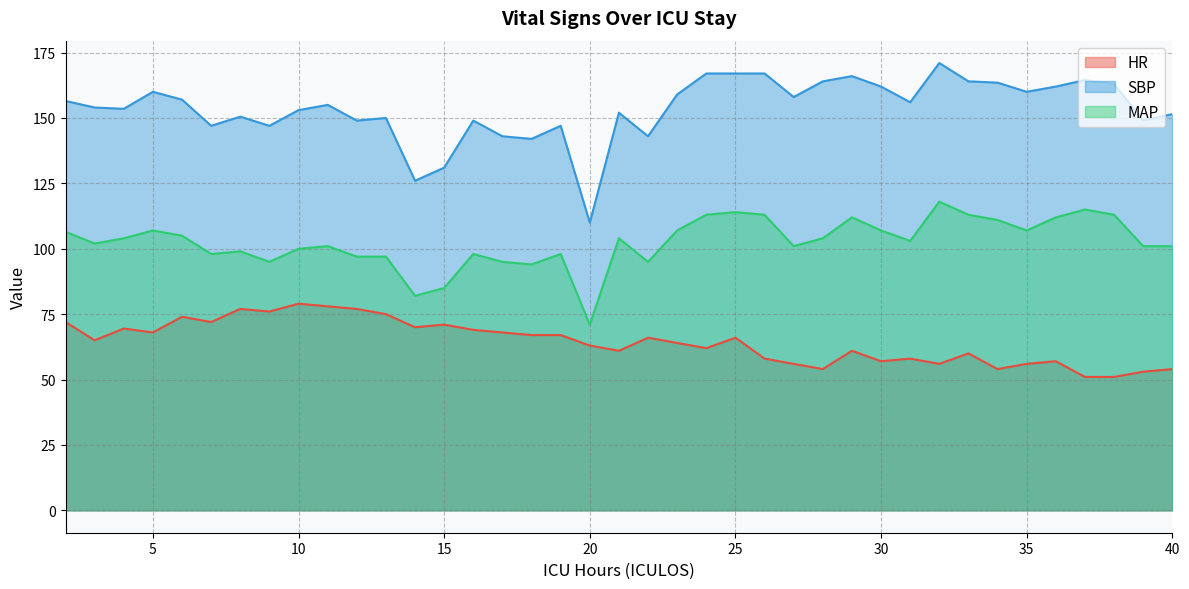

What is the value of the MAP point at the 28th from the left?

112.0